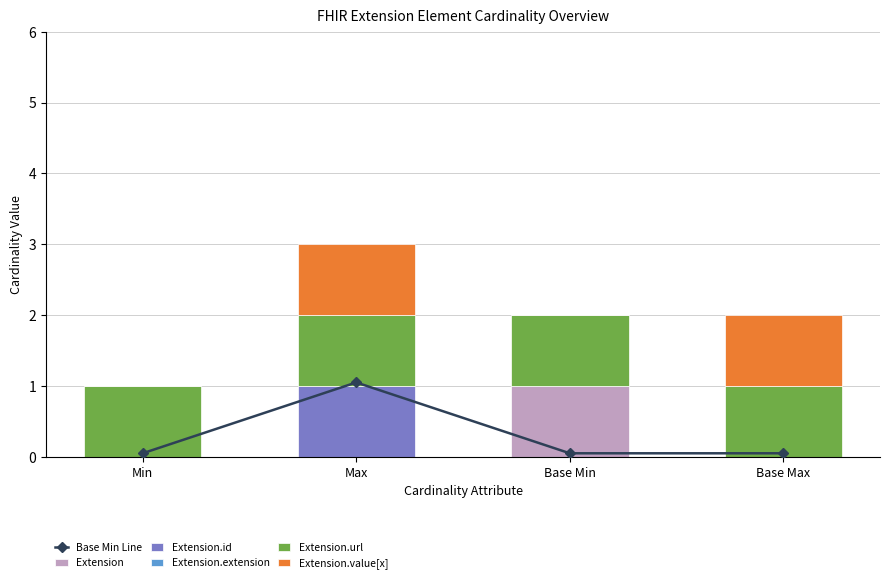

List the series in order of their peak value, highest first.

Base Min Line, Extension, Extension.id, Extension.url, Extension.value[x], Extension.extension